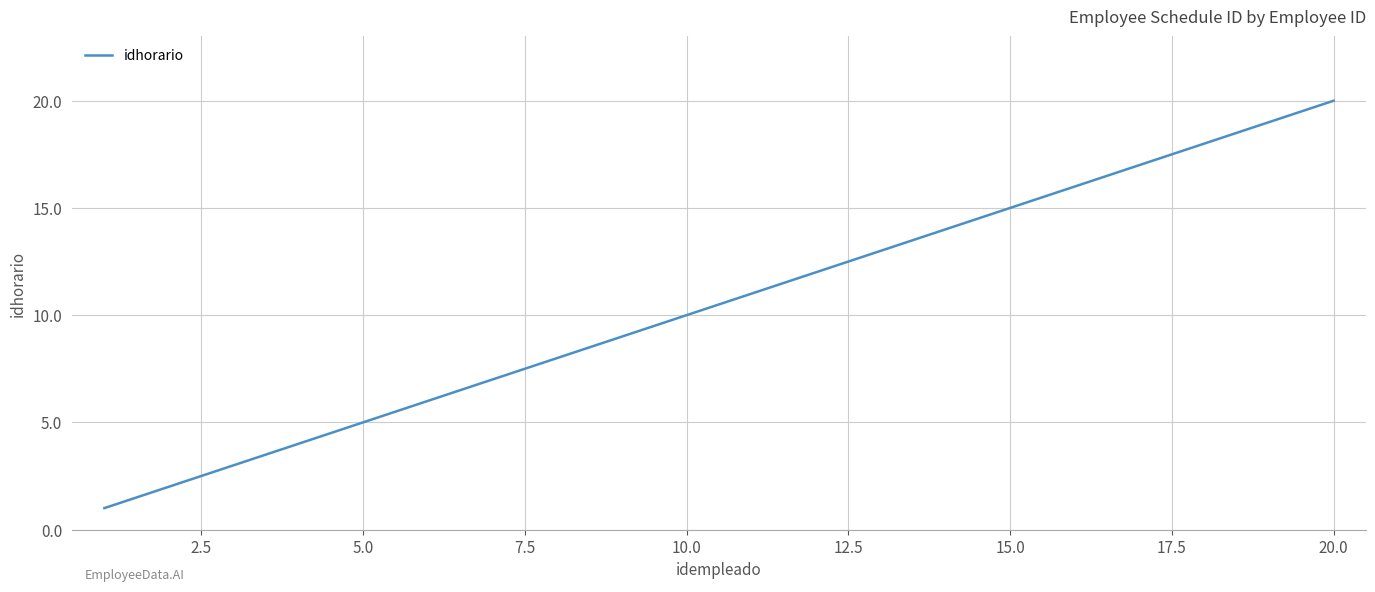

What is the difference between the maximum and minimum values?

19